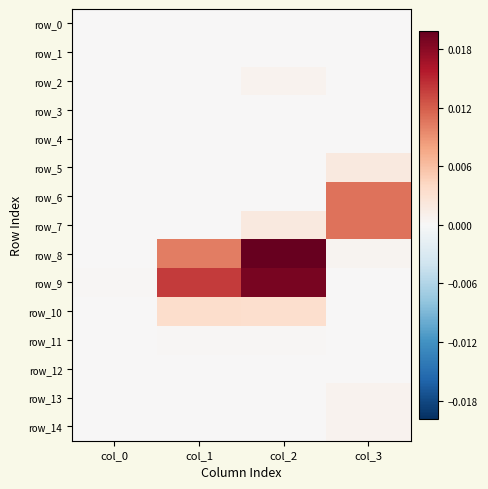

True or false: row_7 has a value of 0.0 at col_2.

False